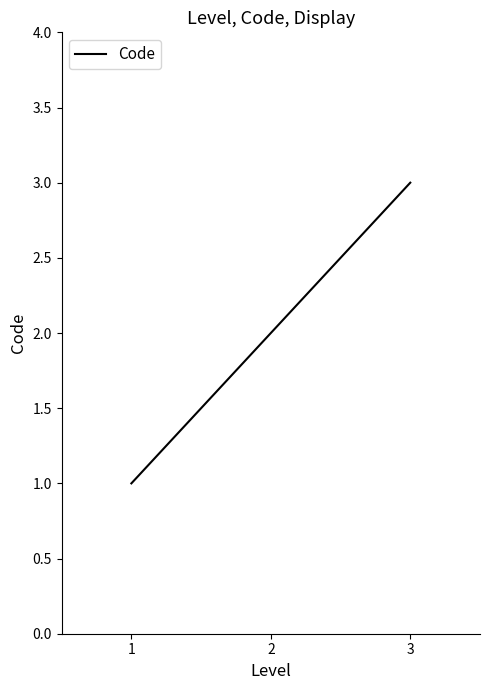

List the labels in order of value, largest first.

3, 2, 1